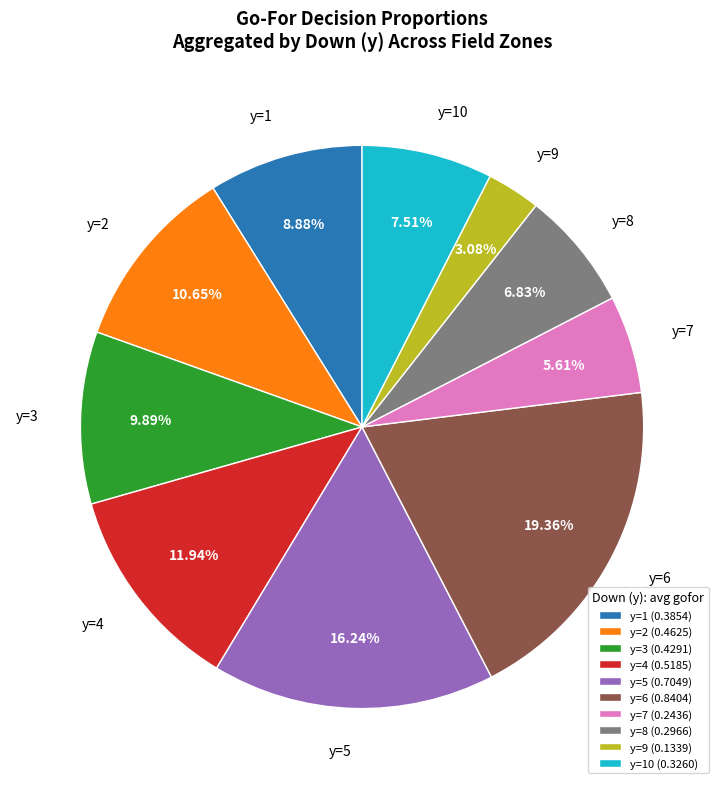

To the nearest percent, what is the difference between the largest and smallest slice percentages?

16%